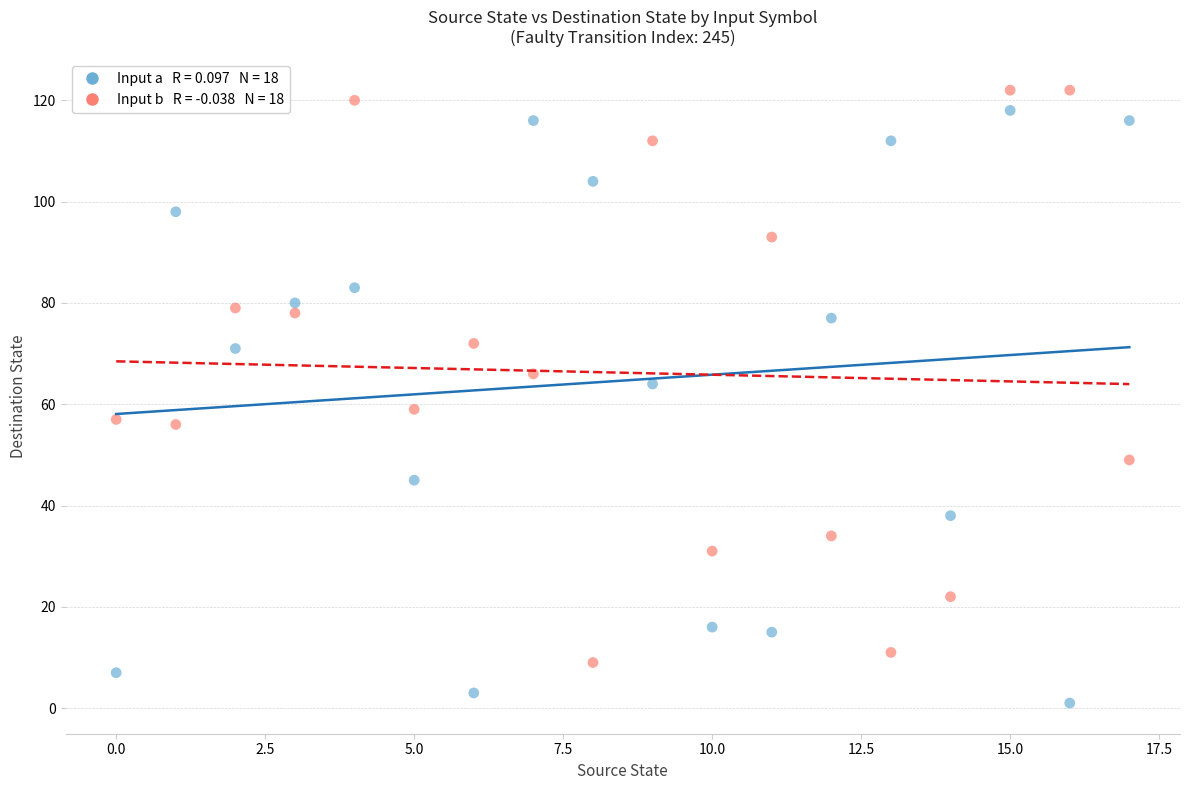

Across all data points, what is the range of Y values (max minus min)?

121